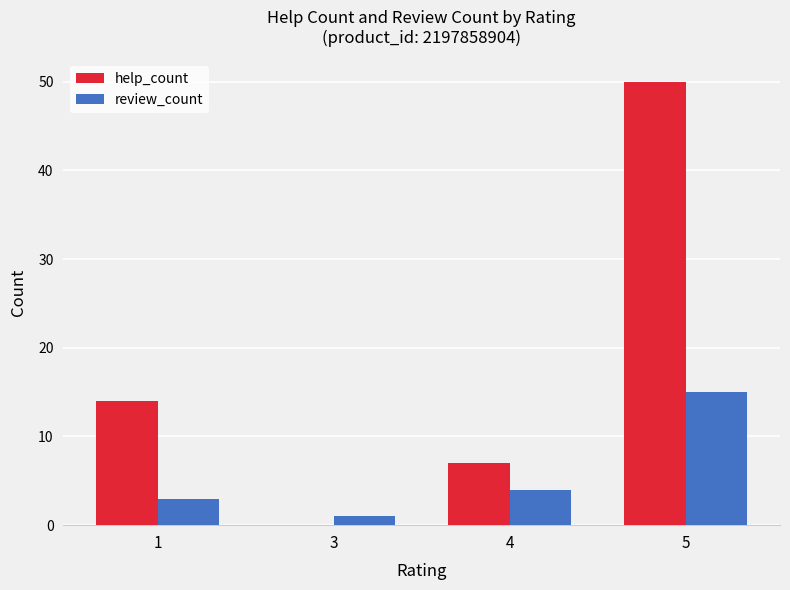

The review_count series shows 5 at 1. True or false?

False